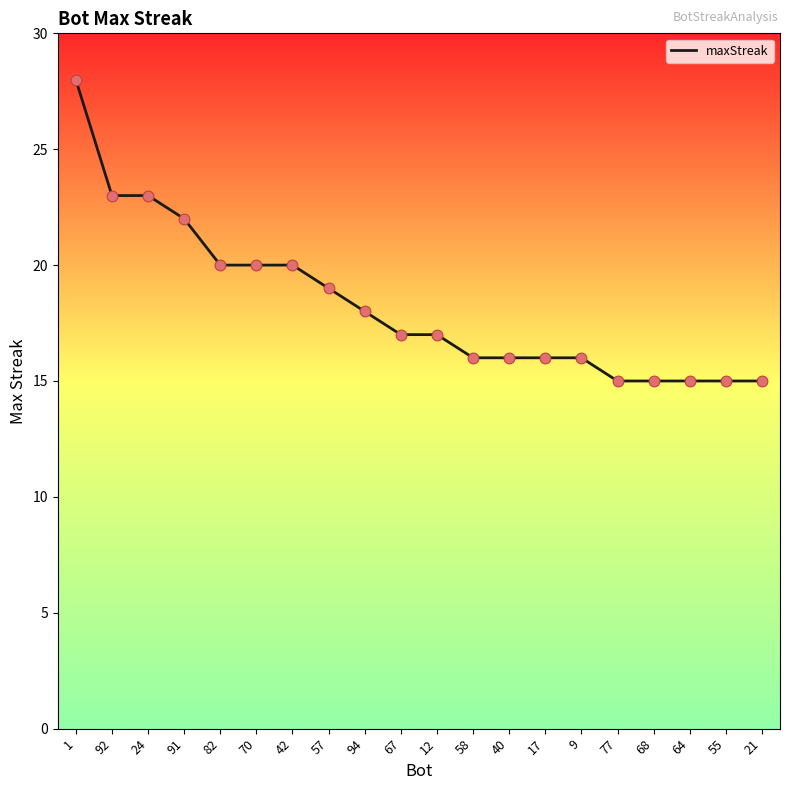

Which has a higher value, 64 or 24?

24